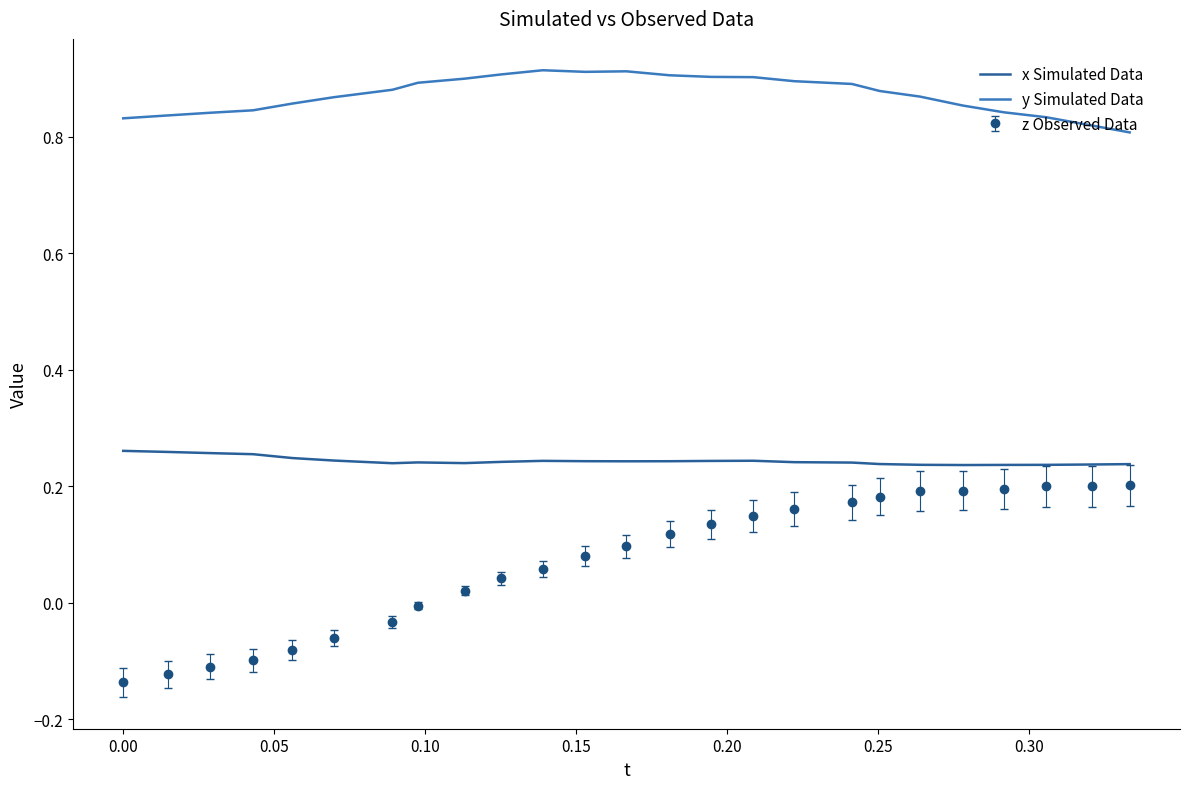

True or false: x Simulated Data and z Observed Data intersect in this chart.

False